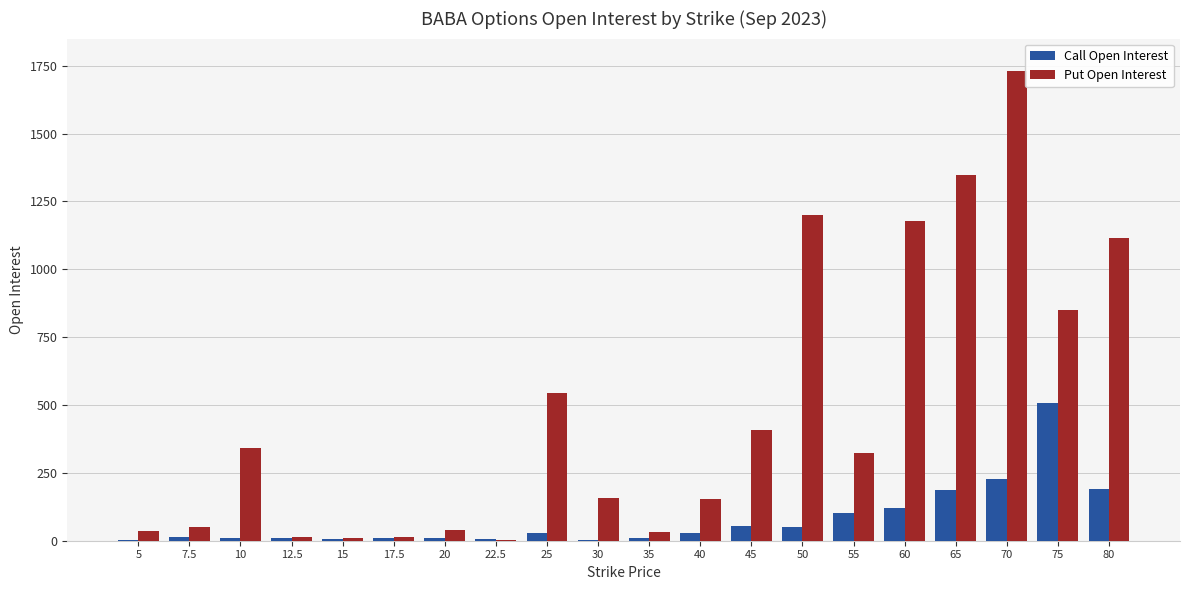

True or false: Call Open Interest has a value of 103 at 55.

True